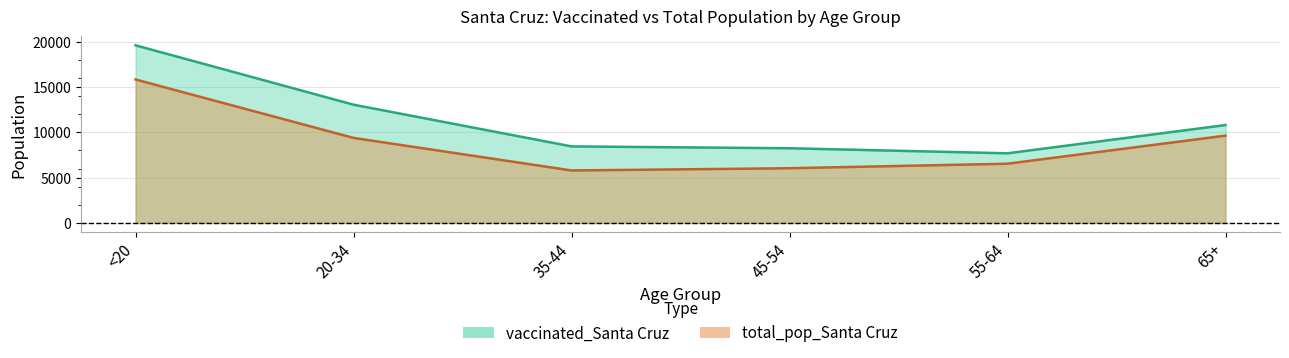

Where does the total_pop_Santa Cruz series first go above 9375?

<20